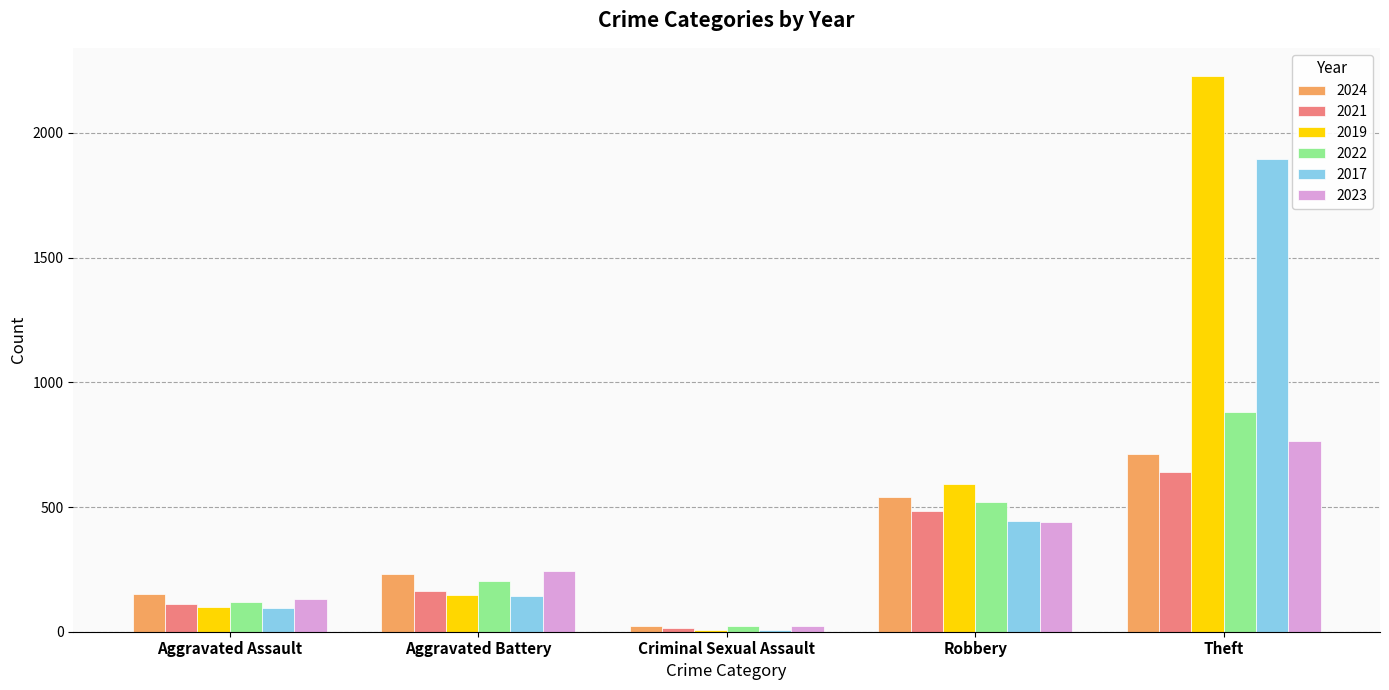

Which series has the largest total across all categories?

2019